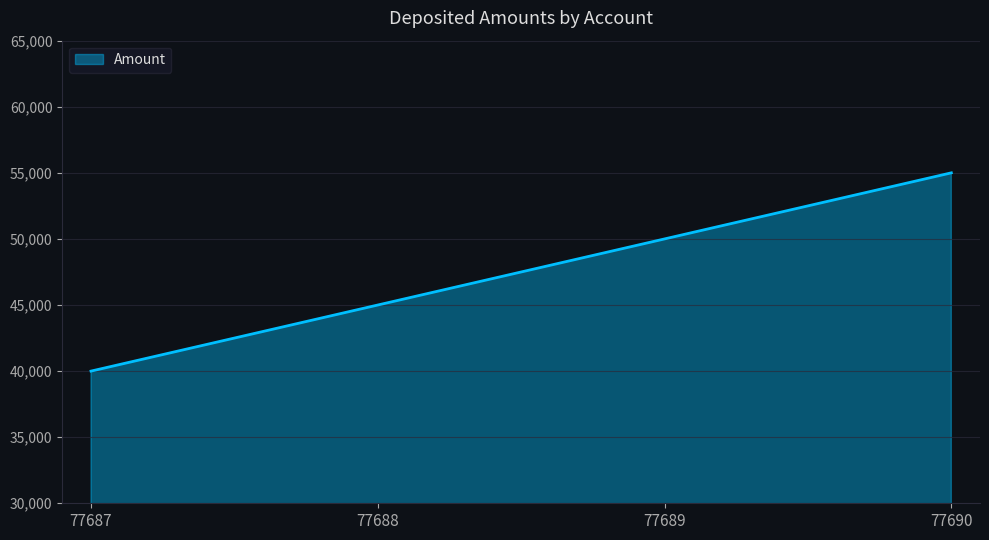

Where is the data nearest to the value 47500?

77688